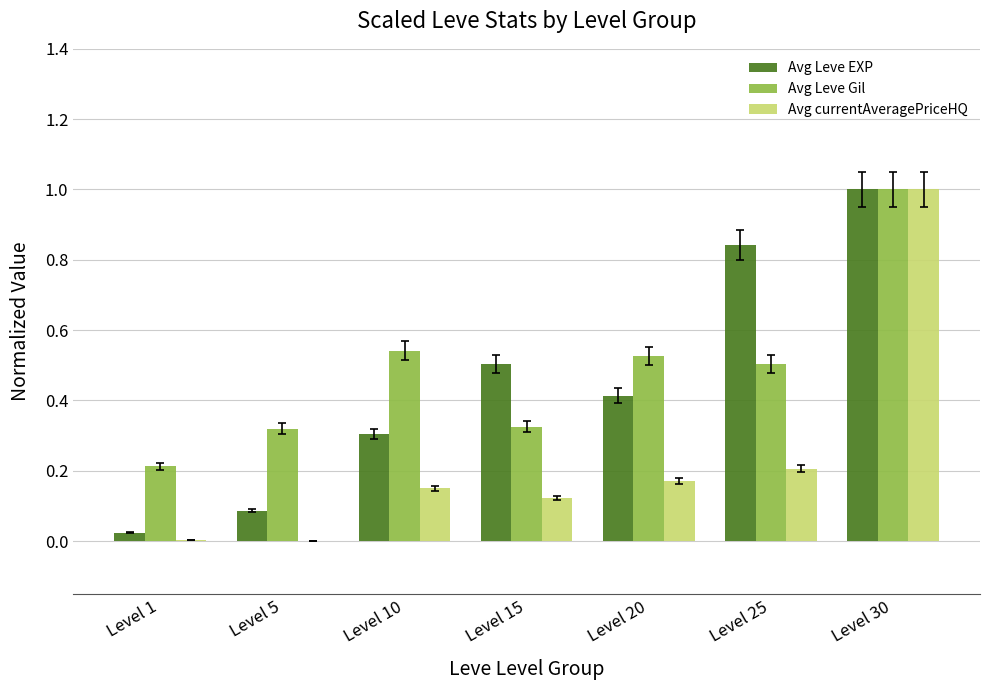

Which series has the widest spread of values?

Avg currentAveragePriceHQ